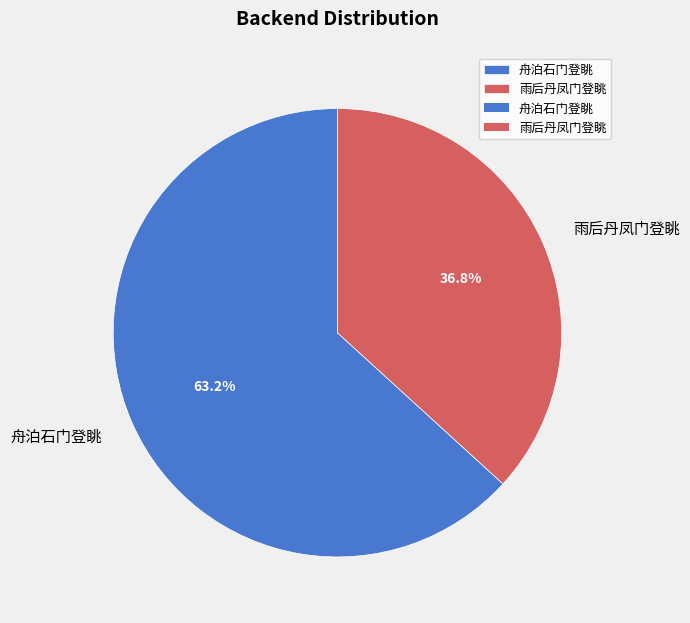

The 舟泊石门登眺 slice represents 52% of the pie. True or false?

False